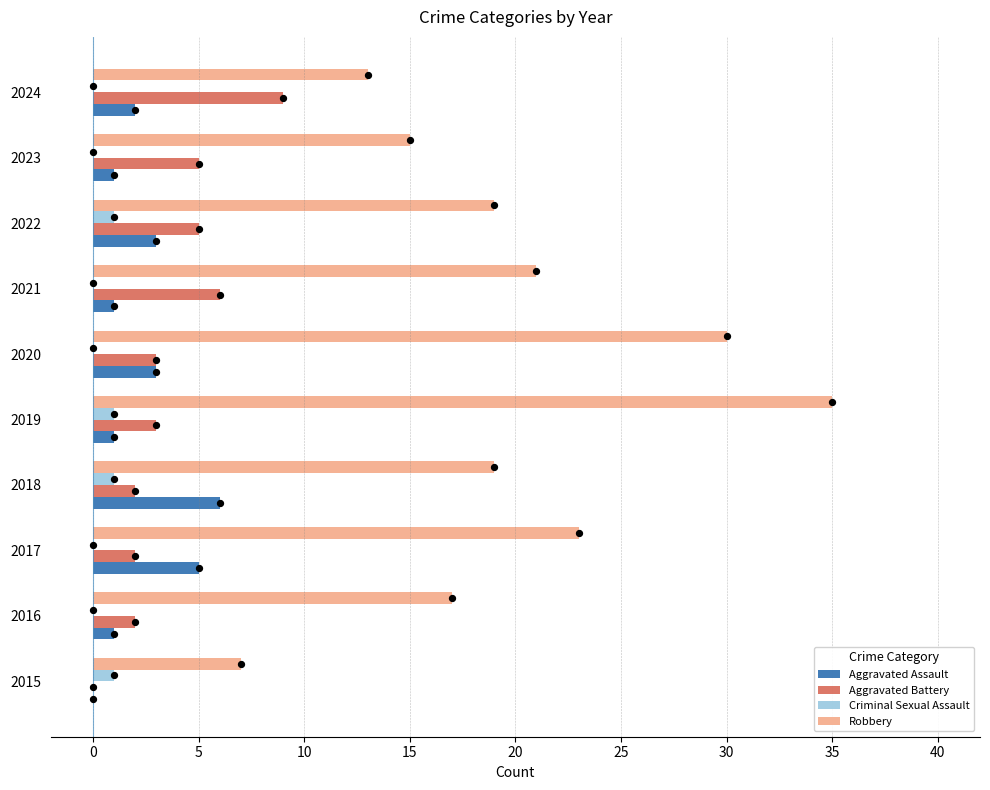

Which series contains the highest Y value?

Robbery